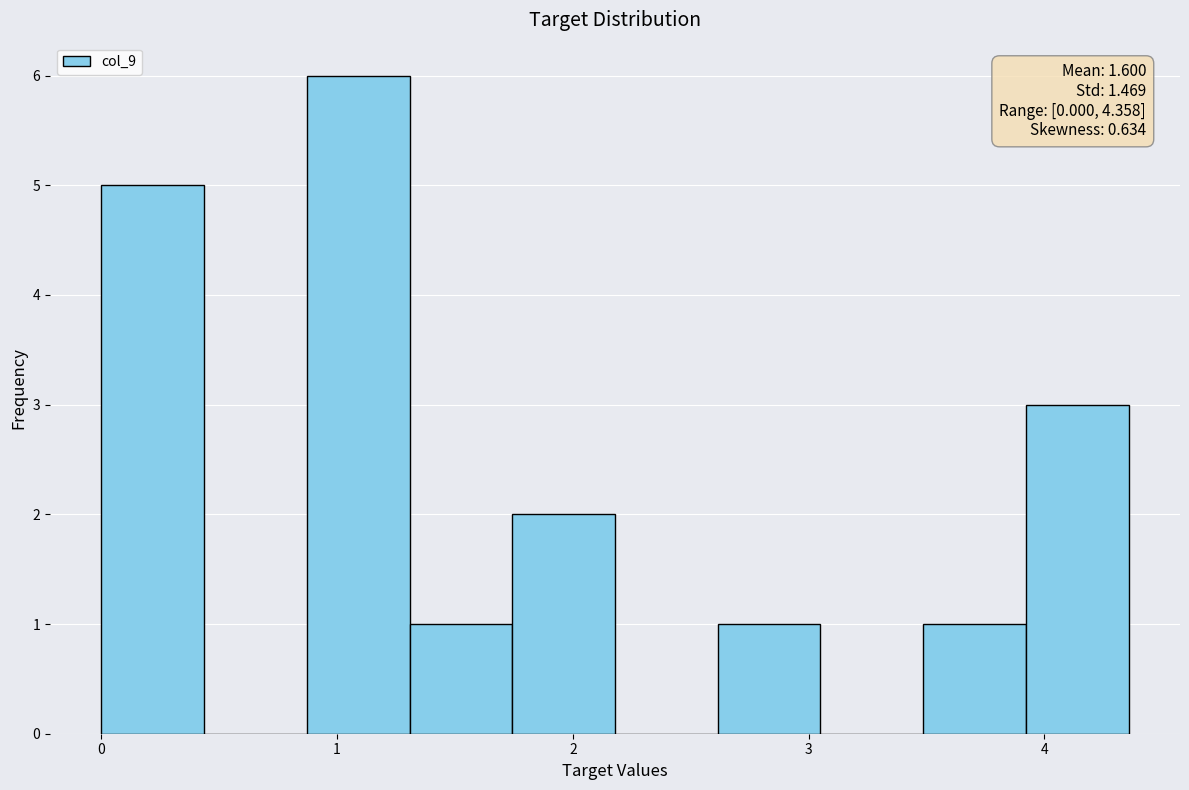

Which range on the x-axis has the tallest bar?

0.9 to 1.3